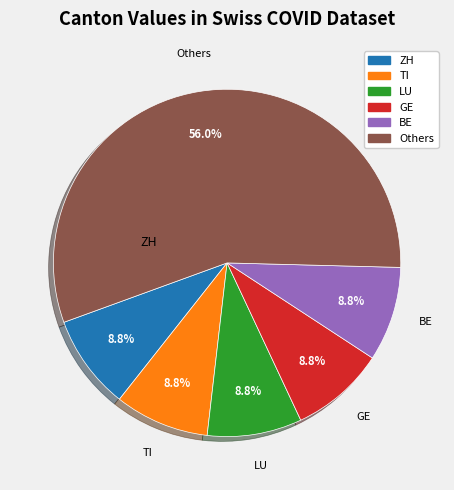

Does any single category account for the majority?

Yes